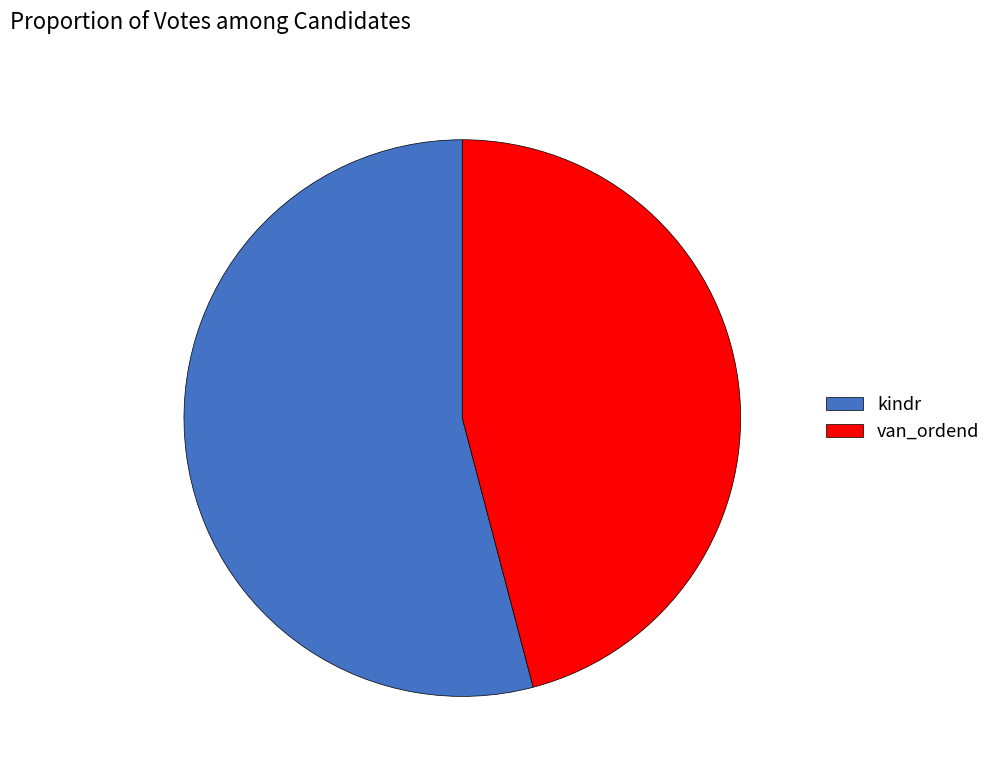

How many slices are in this pie chart?

2